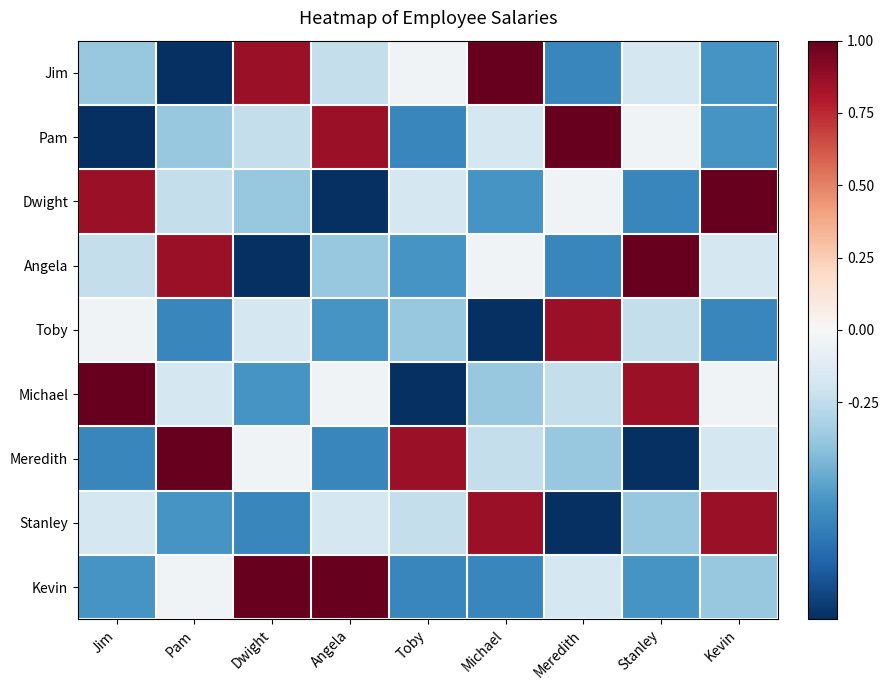

Count the number of categories in the chart.

9